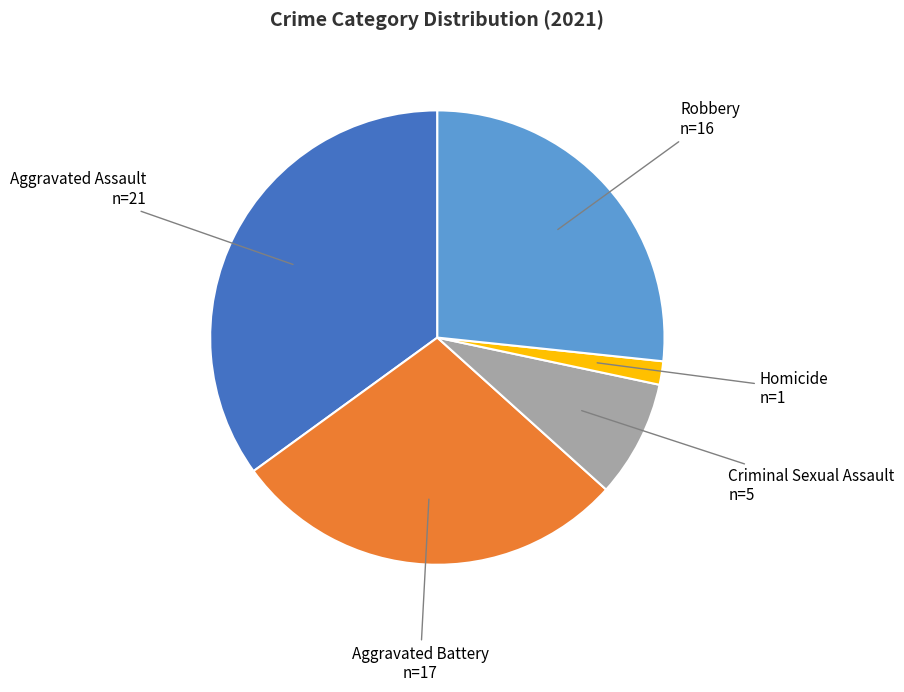

Does any single category account for the majority?

No